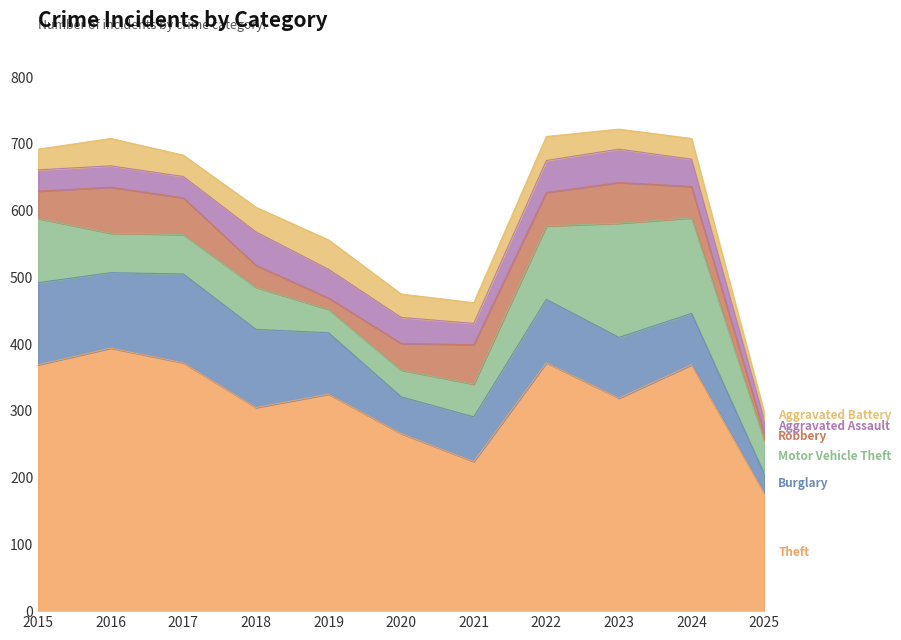

True or false: Burglary and Theft cross at least once.

False